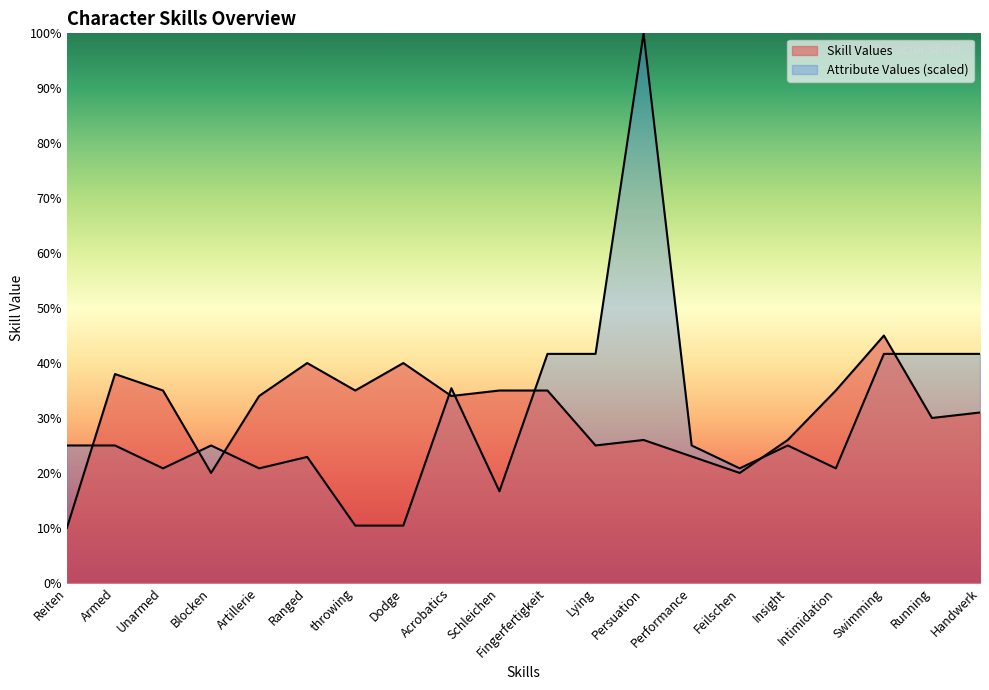

What is the difference between the maximum and minimum values?

35